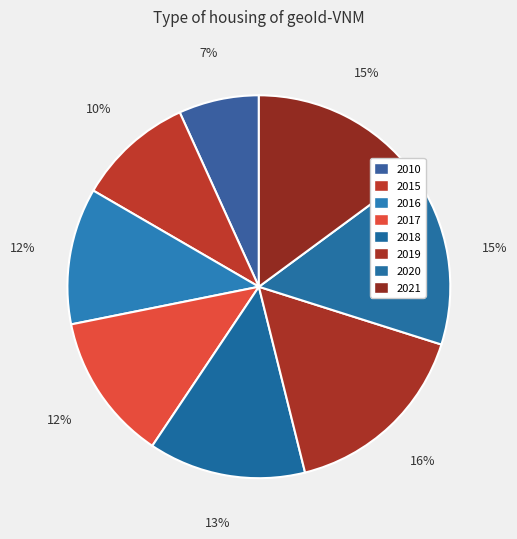

To the nearest percent, what percentage of the pie is 2016?

12%